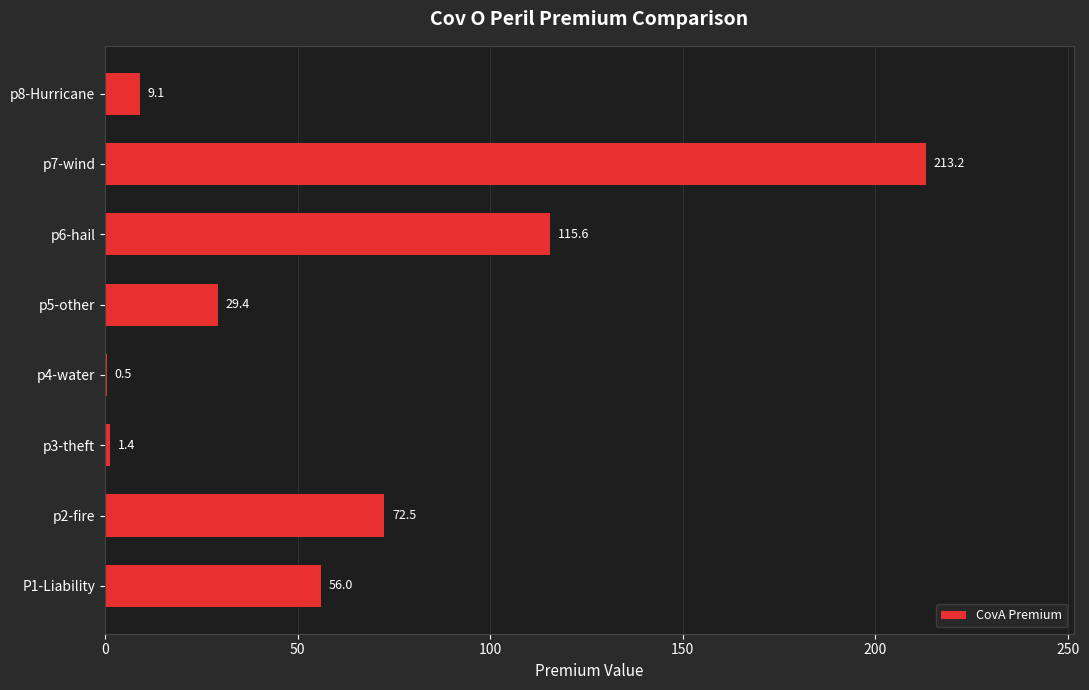

Are the bars horizontal?

Yes